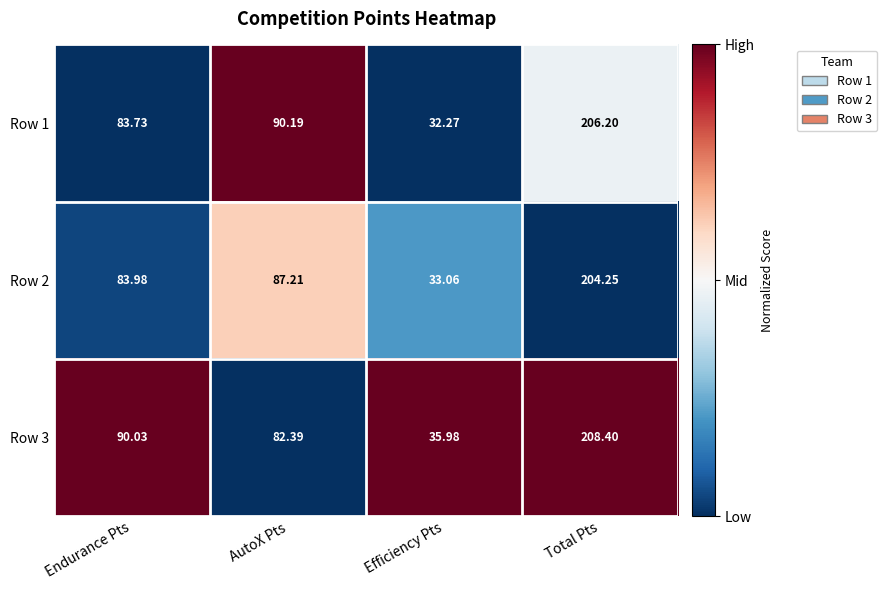

List the series in order of their peak value, highest first.

Row 3, Row 1, Row 2